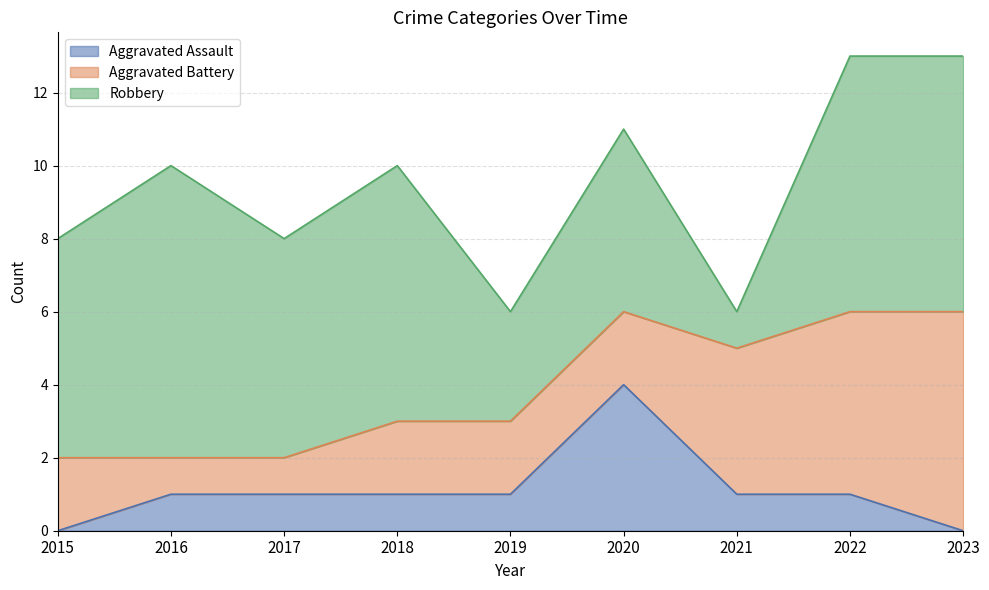

At which category is the sum across all series the highest?

2022